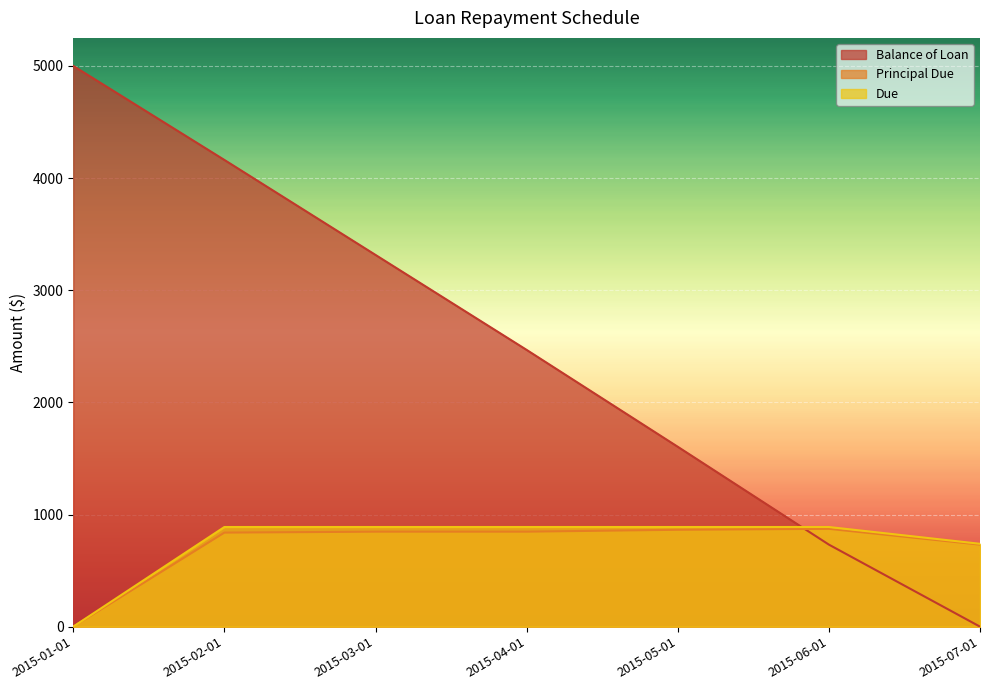

True or false: Due and Principal Due cross at least once.

False